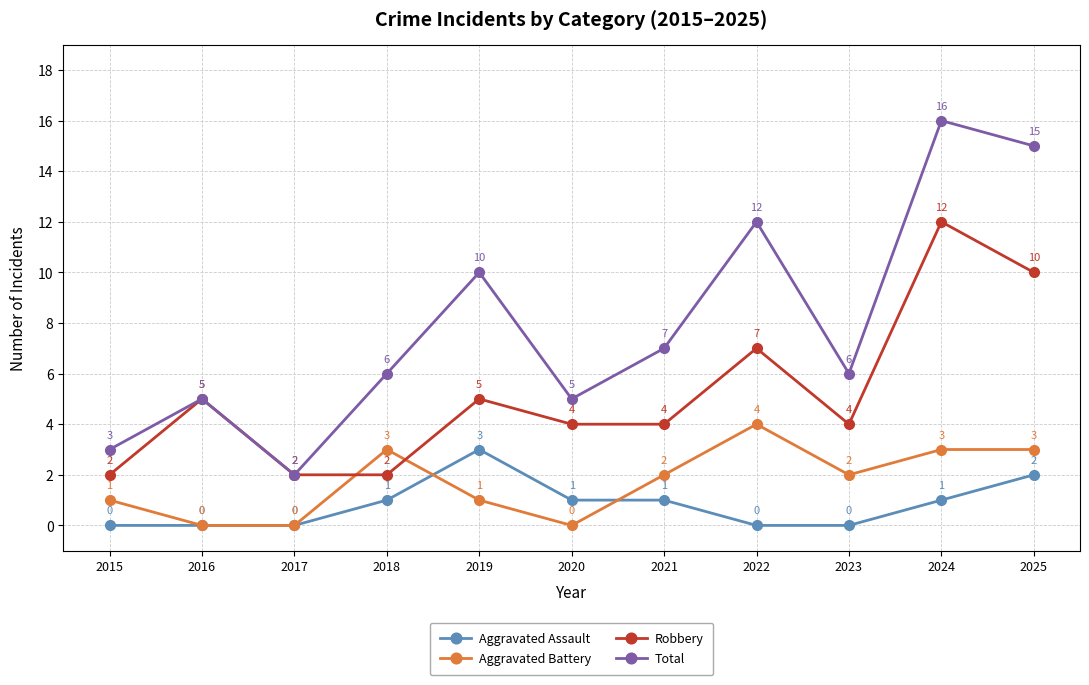

What is the average value of the Total series?

8